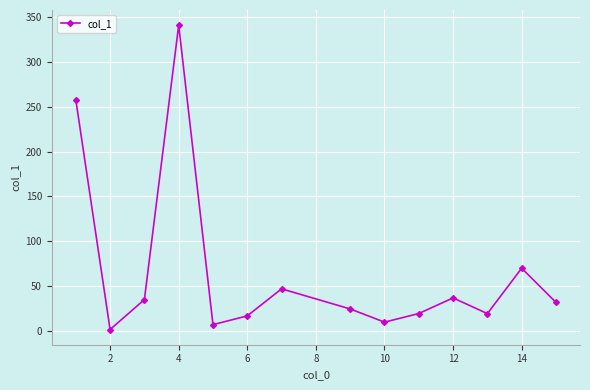

What is the difference between the second highest and second lowest values?

250.7